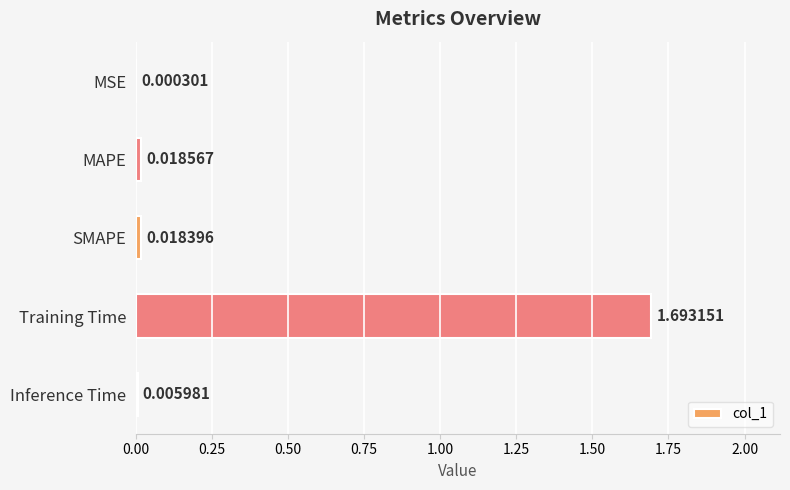

How many distinct data groups are displayed?

1